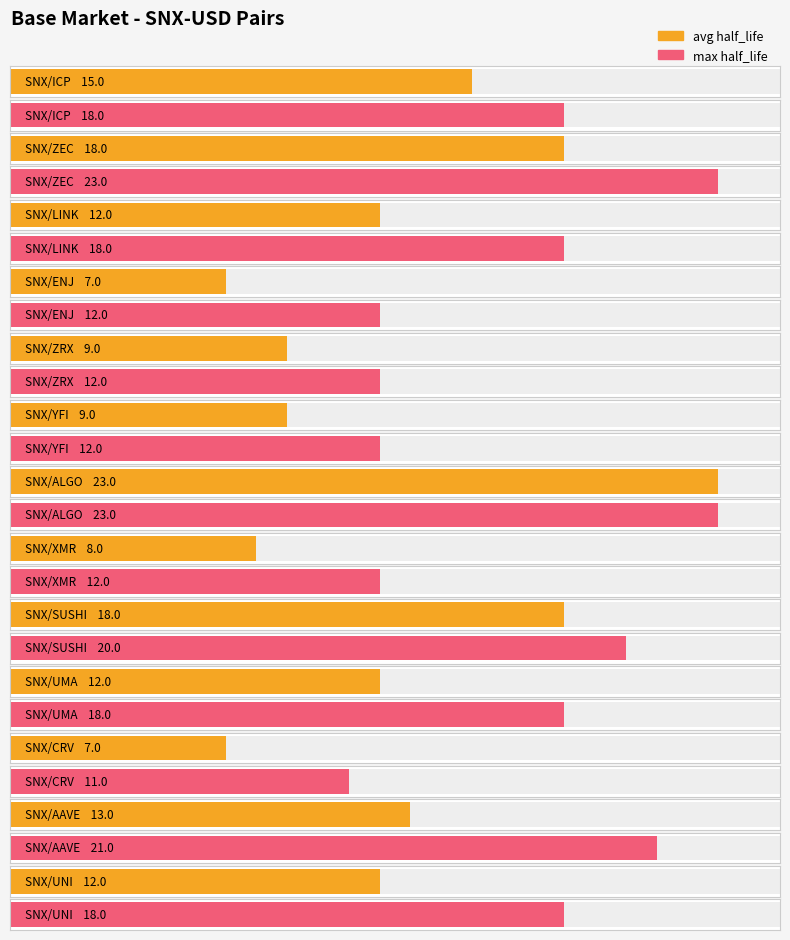

Is the value of max_half_life at SNX/CRV greater than the value of avg_half_life at SNX/CRV?

Yes